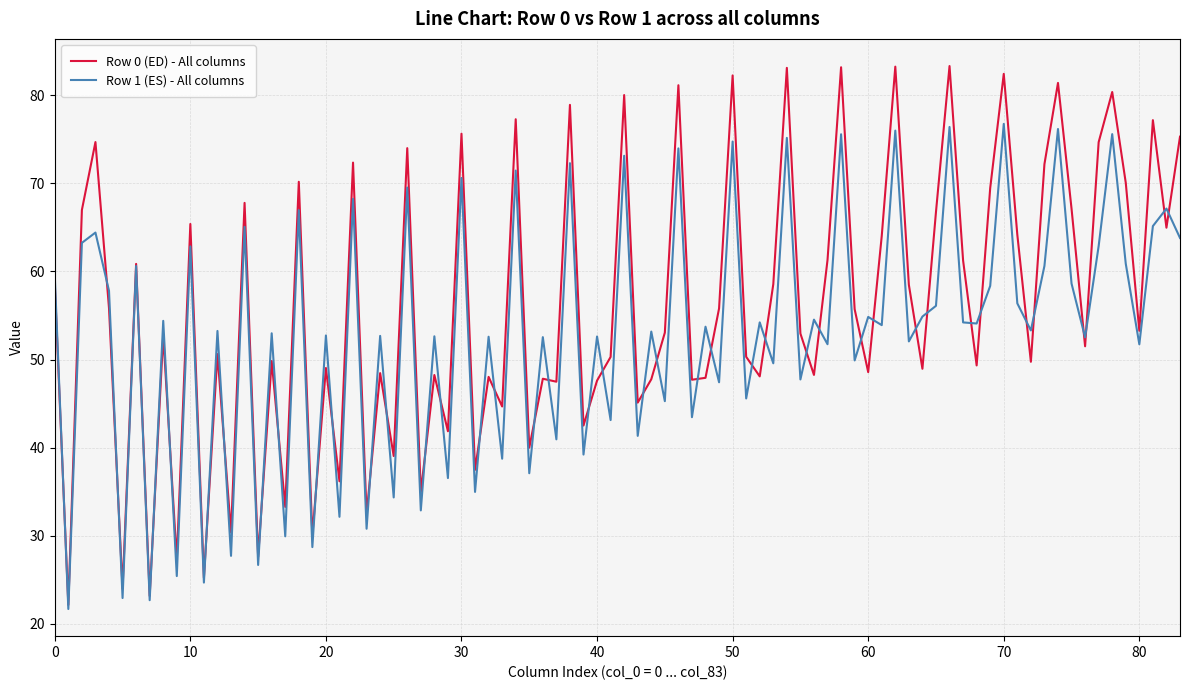

List the series in order of their peak value, highest first.

Row 0 (ED) - All columns, Row 1 (ES) - All columns